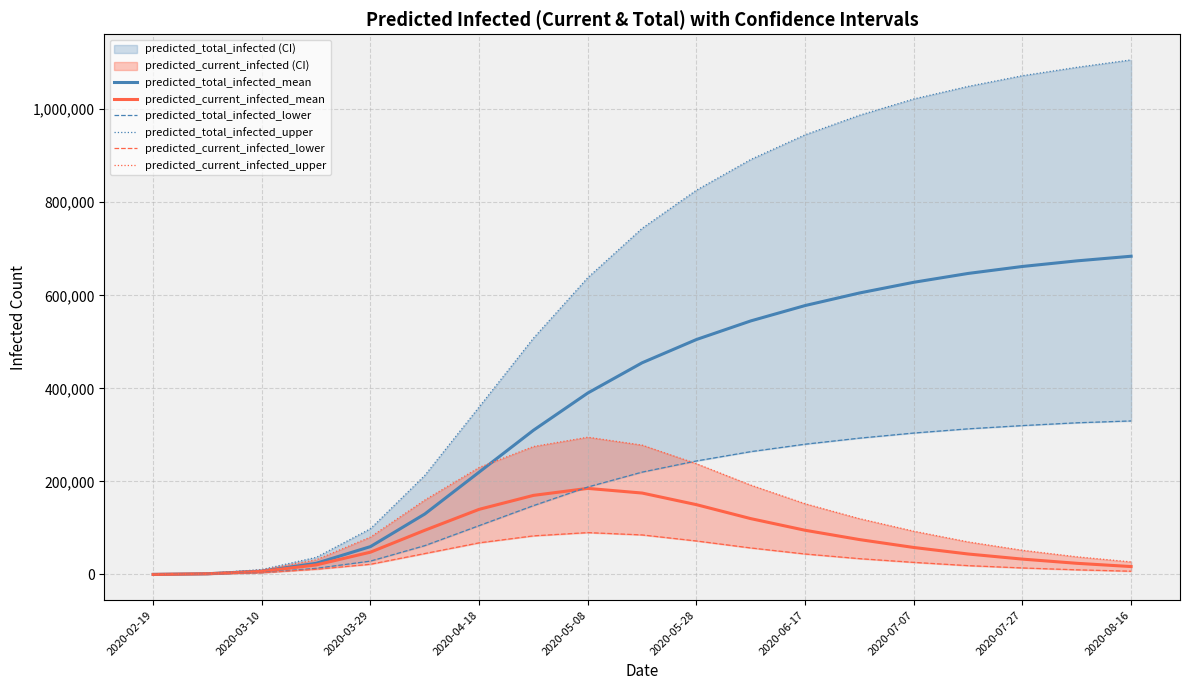

True or false: predicted_current_infected_lower has more than 2 interior local peaks.

False